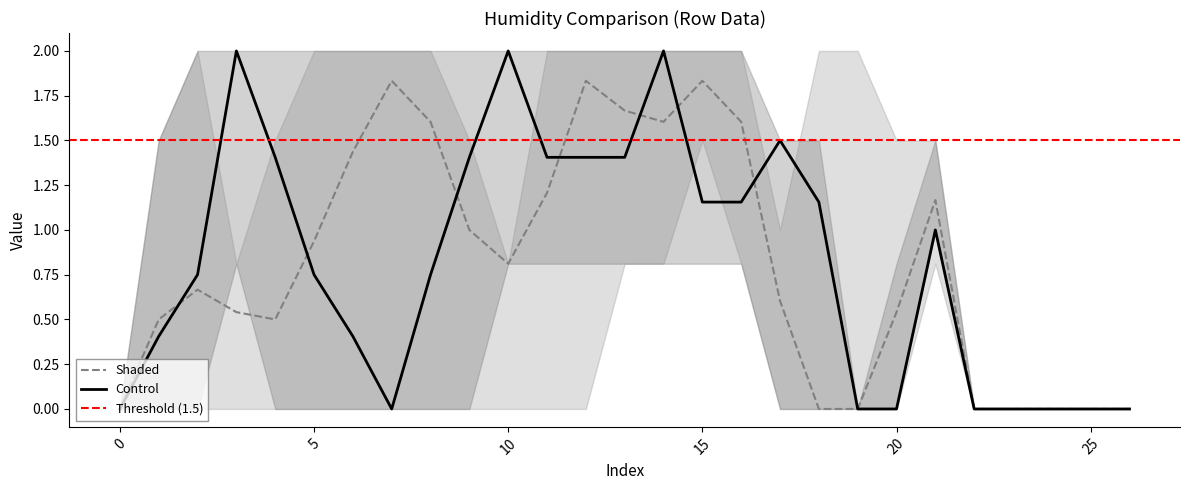

The Control series shows 0.7 at 10. True or false?

False